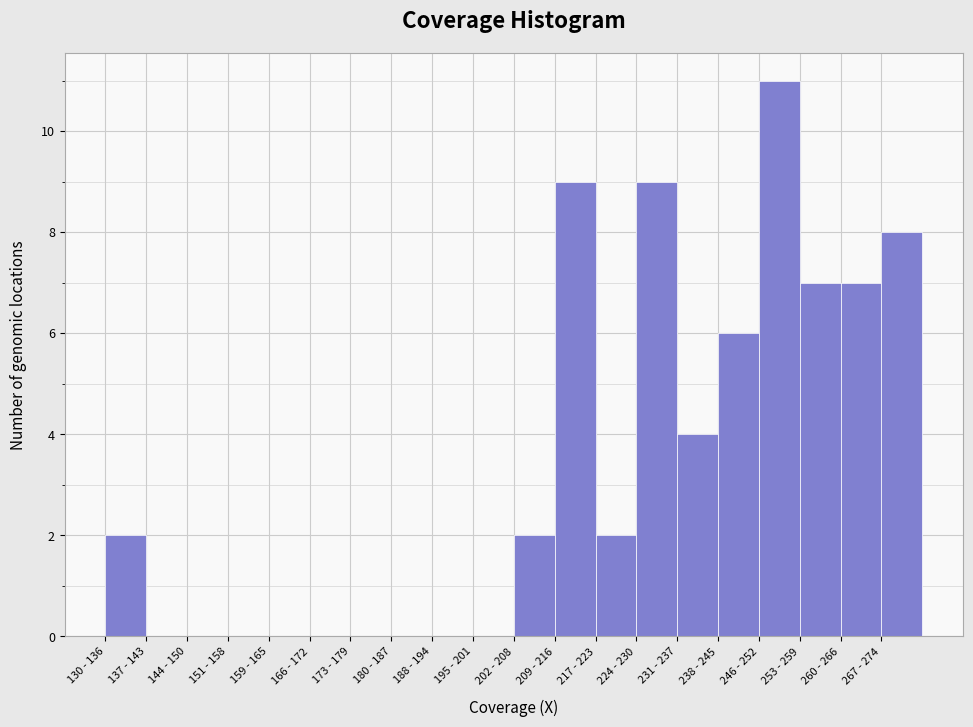

Reading right to left, extract all data points from this chart.

267 - 274=8	260 - 266=7	253 - 259=7	246 - 252=11	238 - 245=6	231 - 237=4	224 - 230=9	217 - 223=2	209 - 216=9	202 - 208=2	195 - 201=0	188 - 194=0	180 - 187=0	173 - 179=0	166 - 172=0	159 - 165=0	151 - 158=0	144 - 150=0	137 - 143=0	130 - 136=2